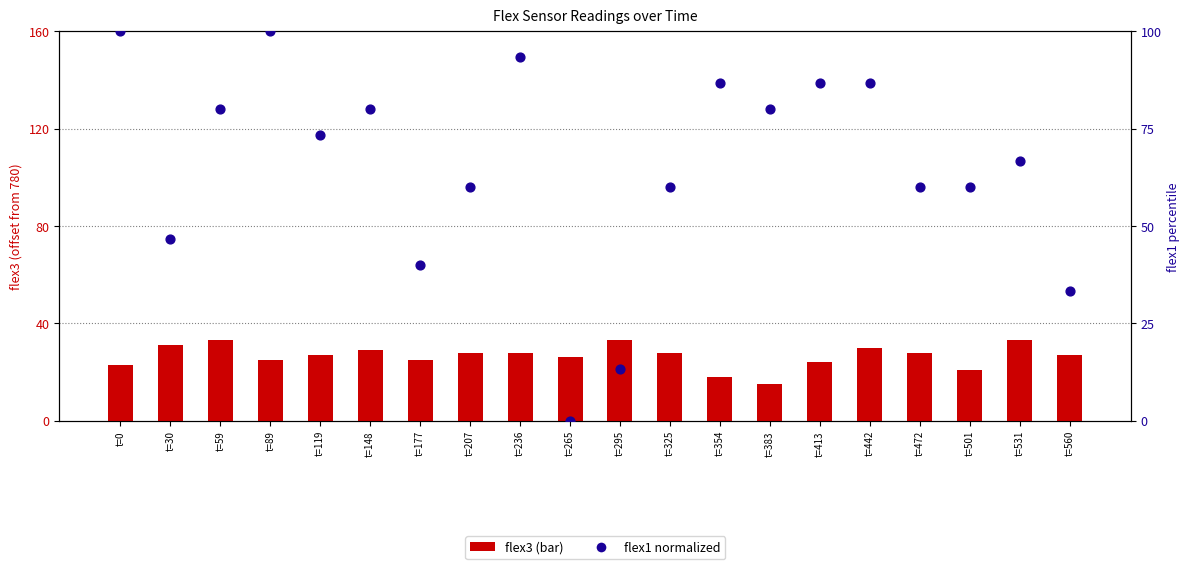

Which series reaches the maximum Y coordinate?

flex1 (normalized)